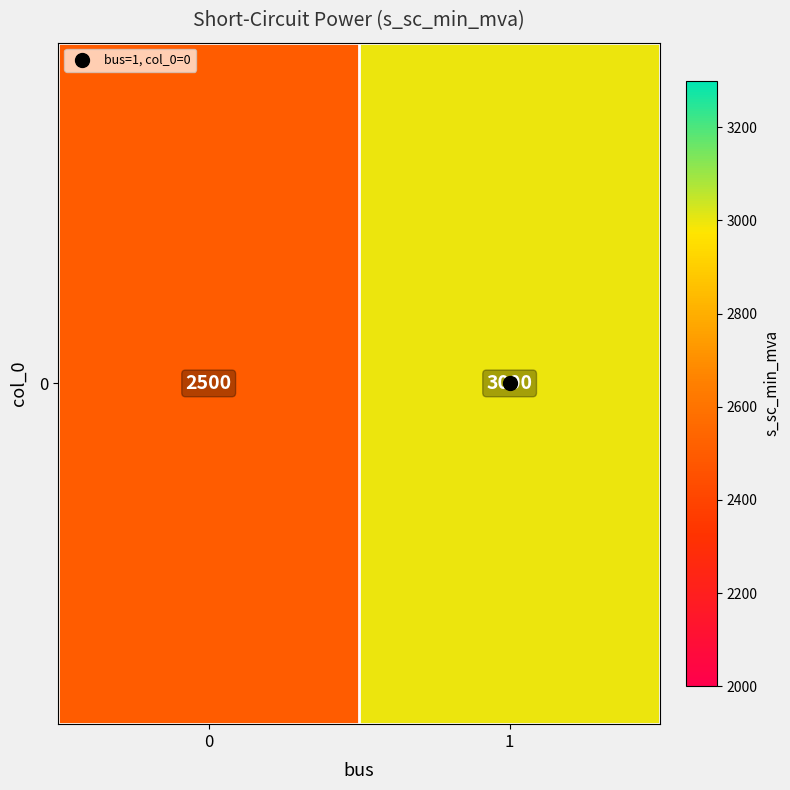

List the labels in order of value, largest first.

1, 0